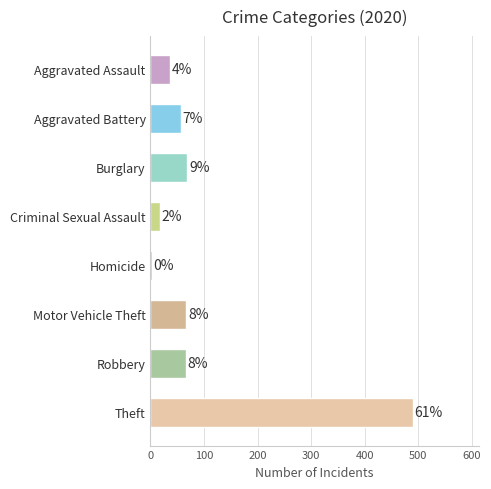

Does the chart contain any negative values?

No